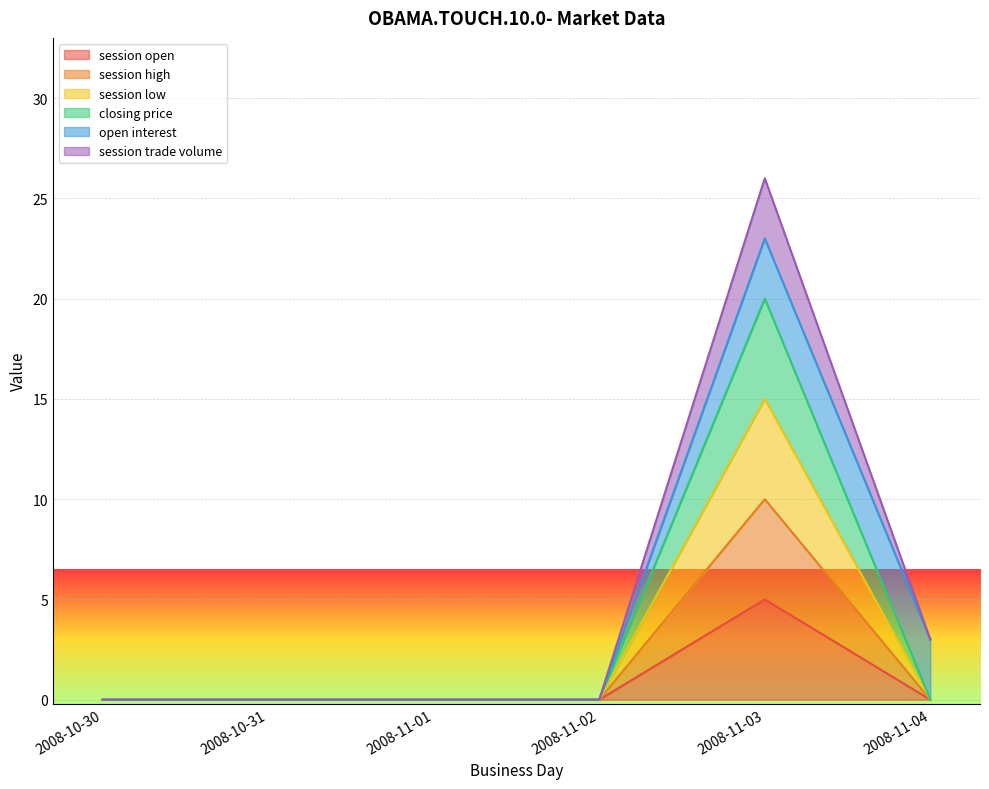

In session open, how many points are higher than both neighbors (excluding endpoints)?

1